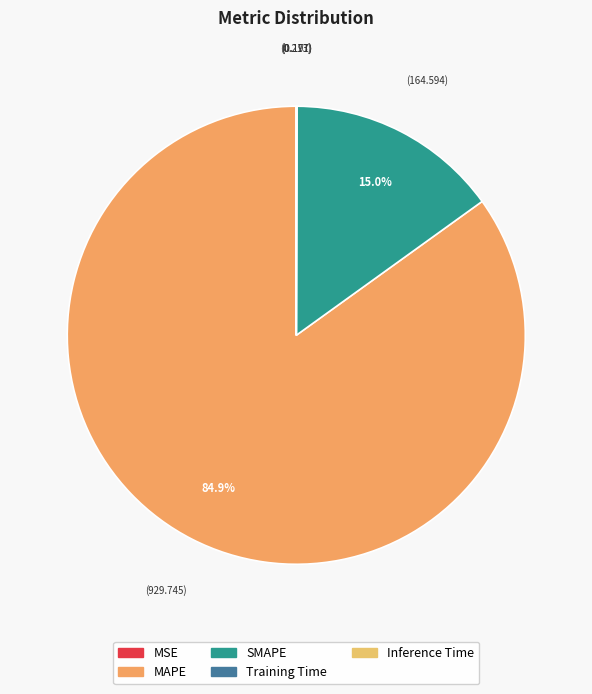

To the nearest percent, what is the average slice percentage?

20%